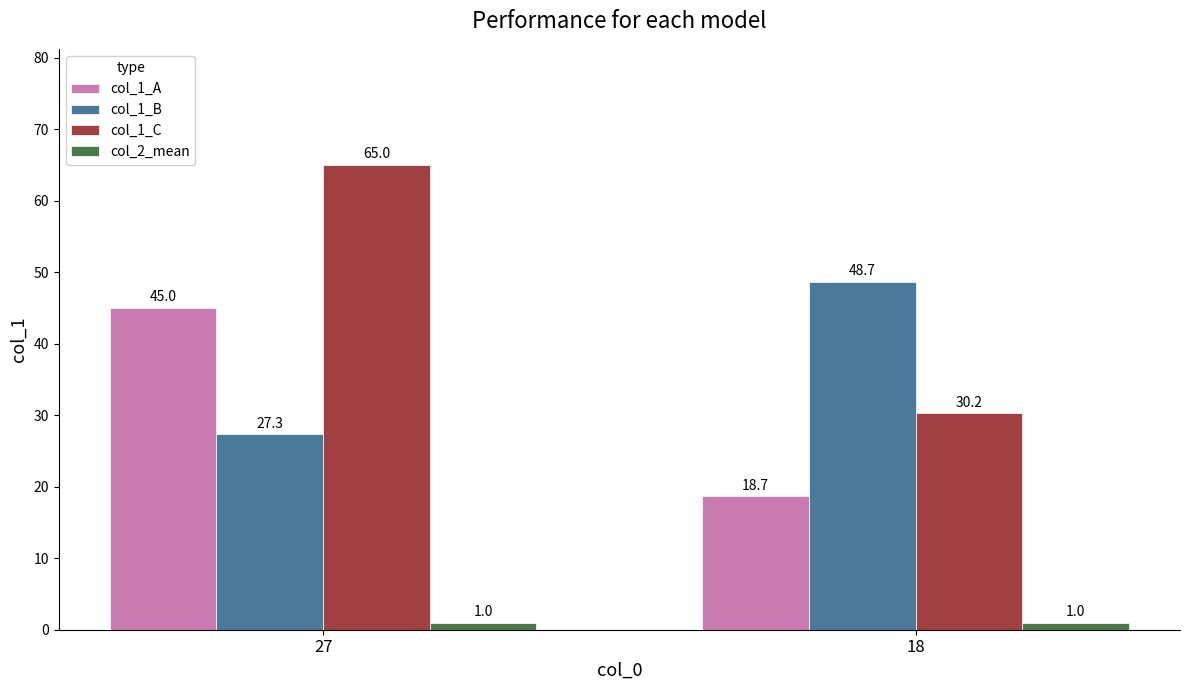

Which series changed the most between 27 and 18?

col_1_C